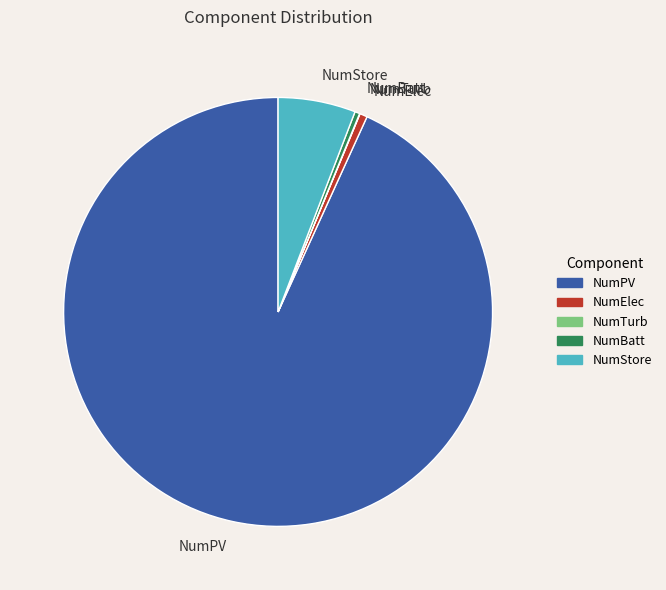

Is the sum of NumStore and NumElec greater than half?

No